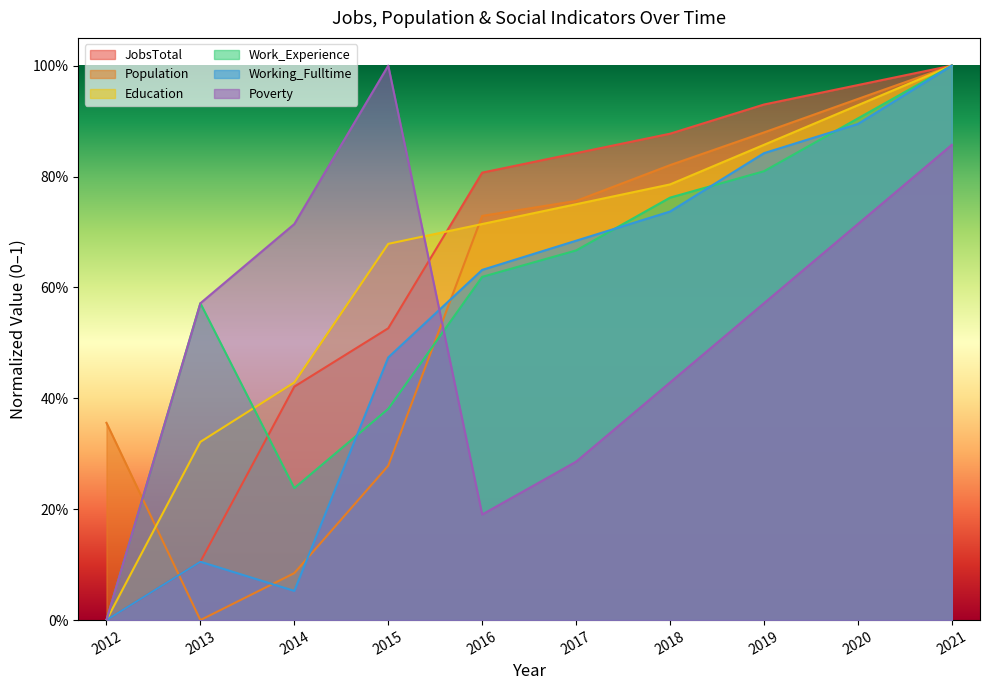

The value of JobsTotal at 2012 is 0.0. True or false?

True